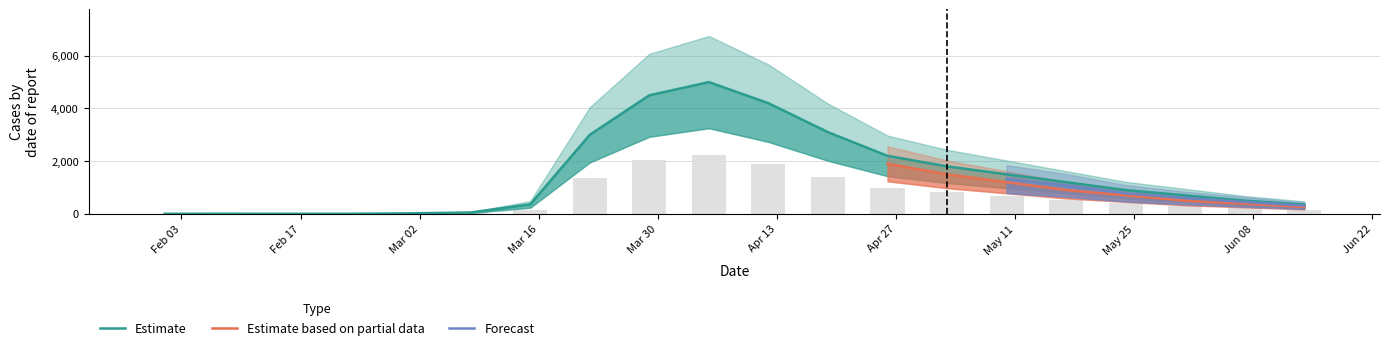

Is it true that newCasesByPublishDate equals 1395.0 at 2020-04-19?

True